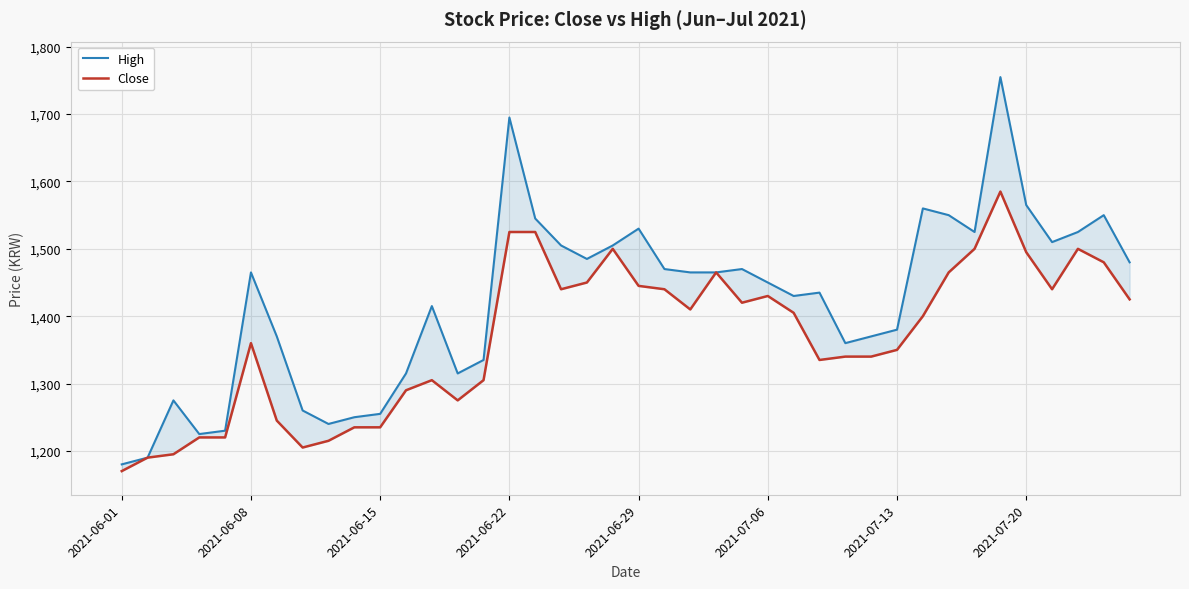

What is the total value across all series at 2021-07-20?

3060